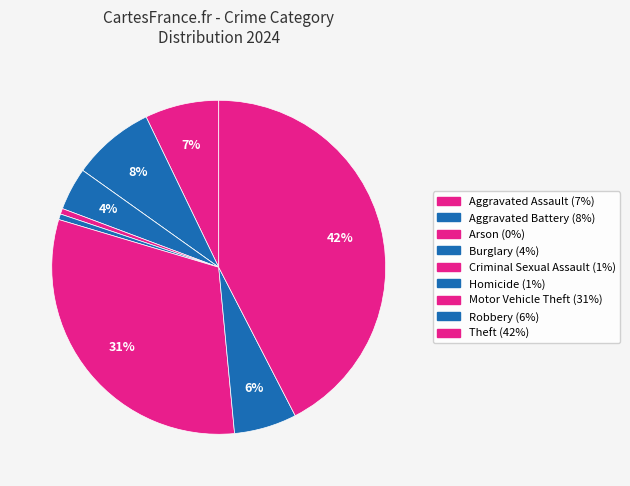

Is the sum of Robbery and Burglary greater than half?

No